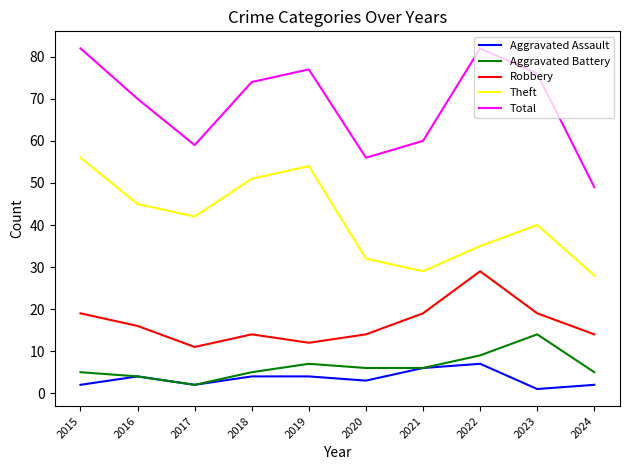

Is it true that Robbery equals 21 at 2019?

False